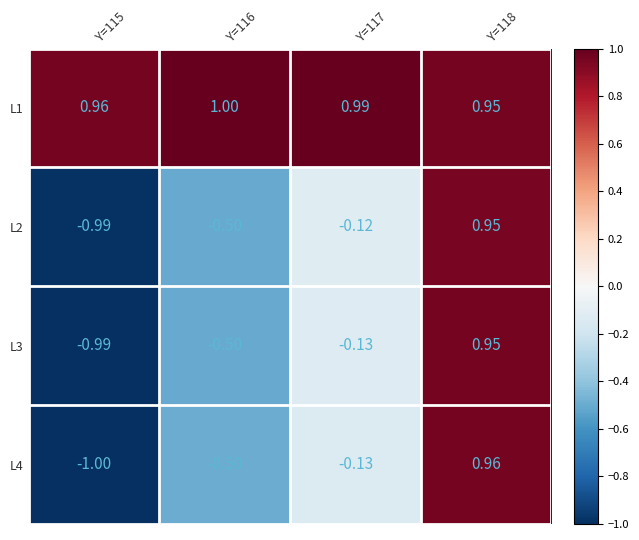

Is the value of L2 at Y=115 greater than the value of L1 at Y=116?

No